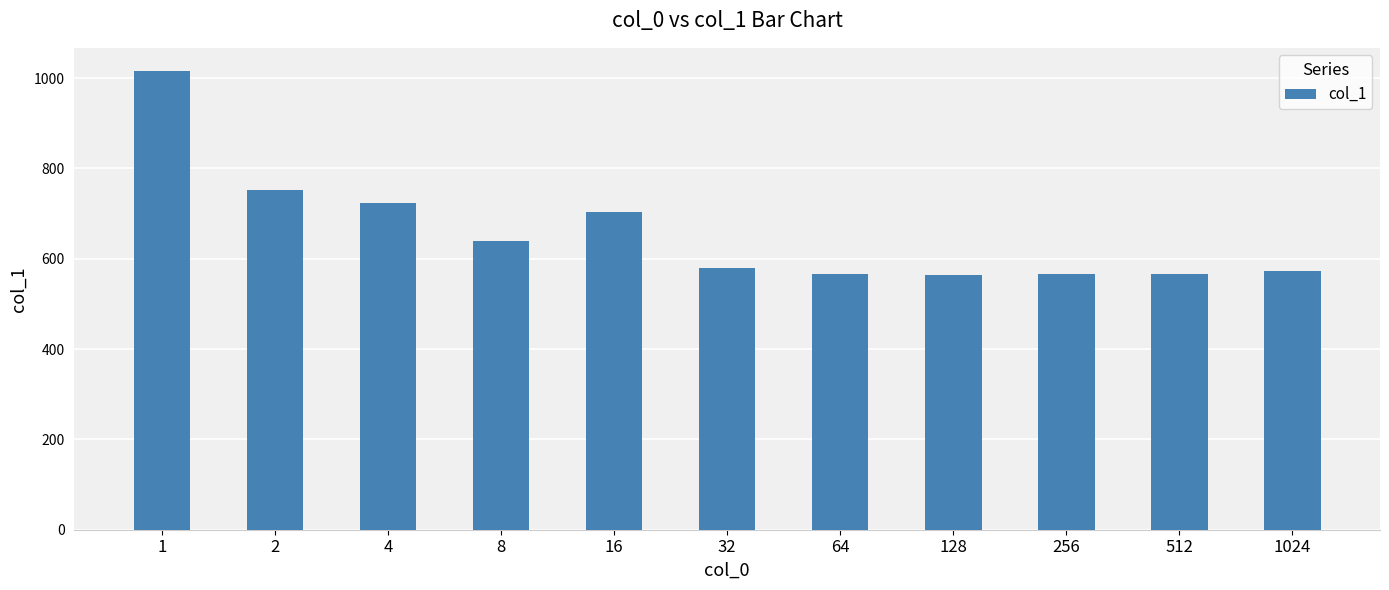

What is the value of the 7th bar from the left?

567